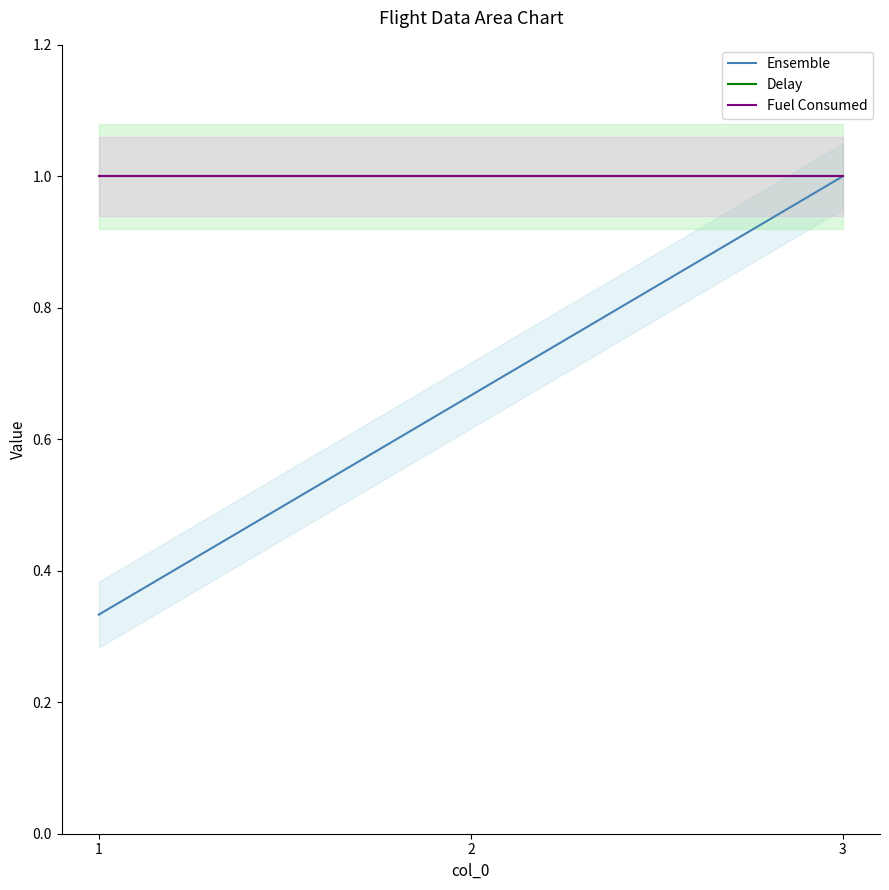

At which category is the sum across all series the highest?

3